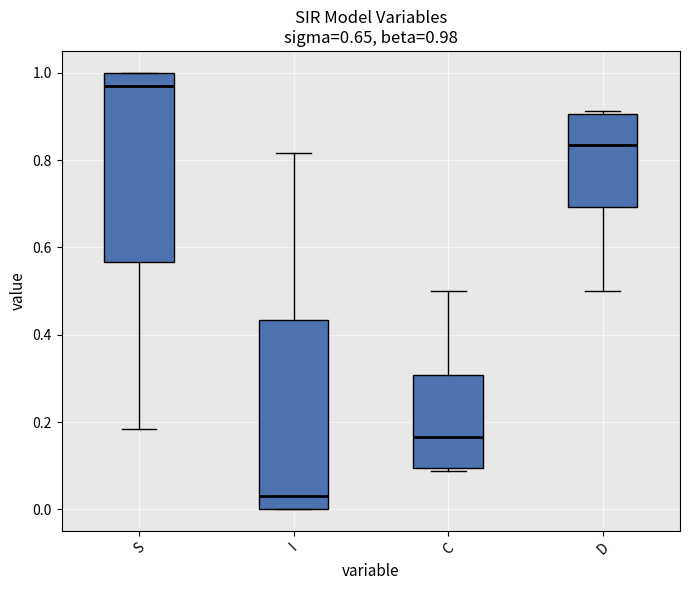

Which box's median line is the highest?

S